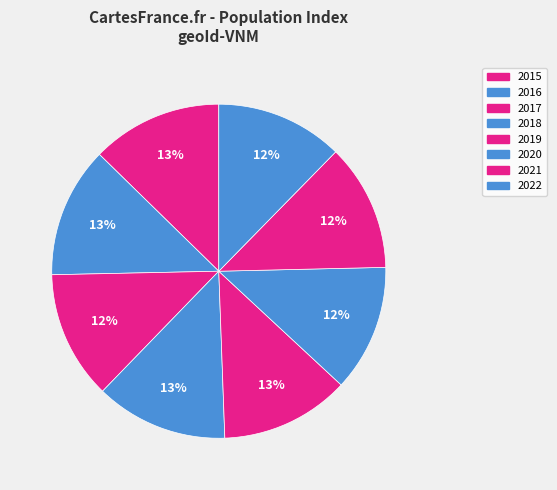

How many segments does this pie chart have?

8